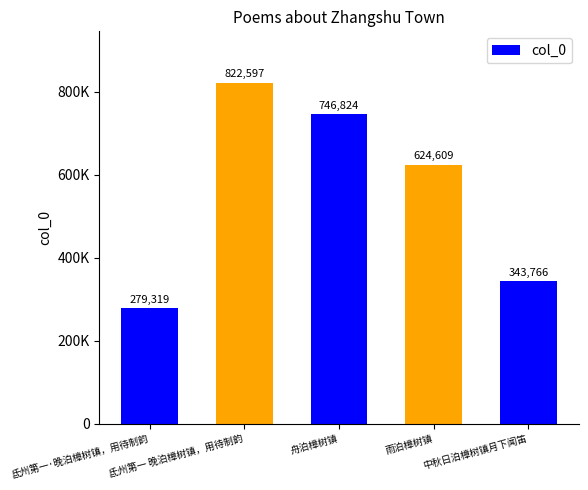

What is the value of the 3rd bar from the left?

746824